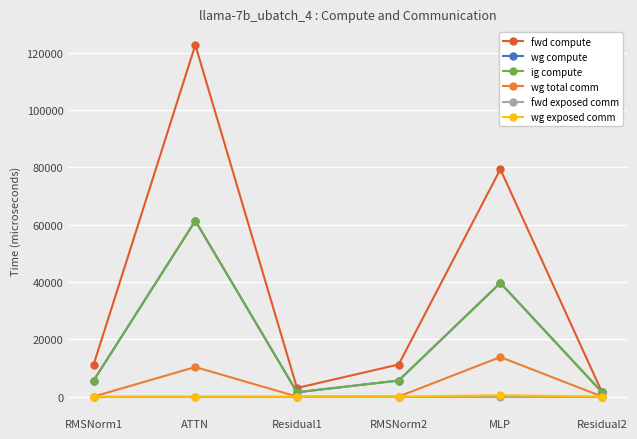

What is the value of the wg compute point at the 4th from the left?

5593.9